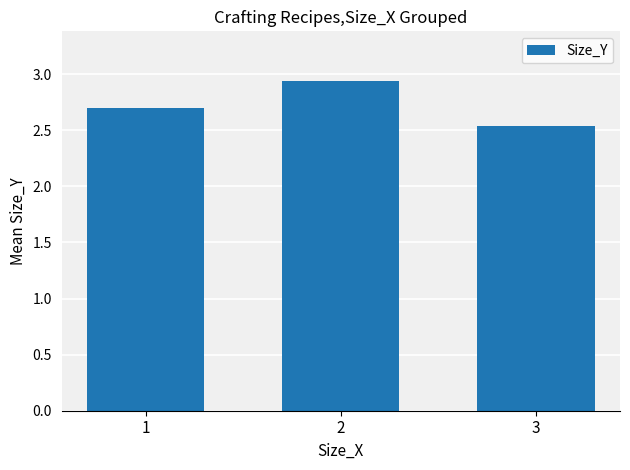

List the labels in order of value, smallest first.

3, 1, 2